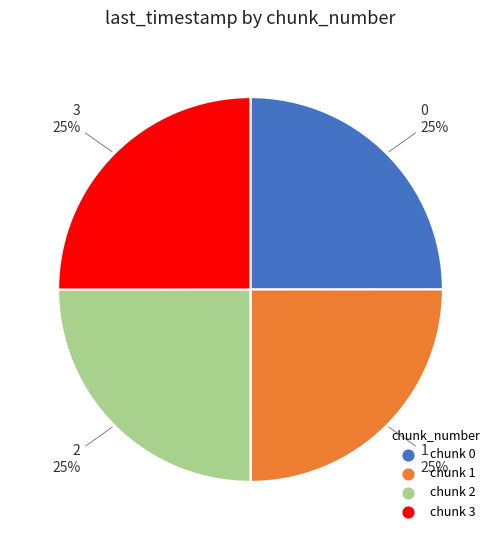

Is there any slice that represents more than half of the pie?

No